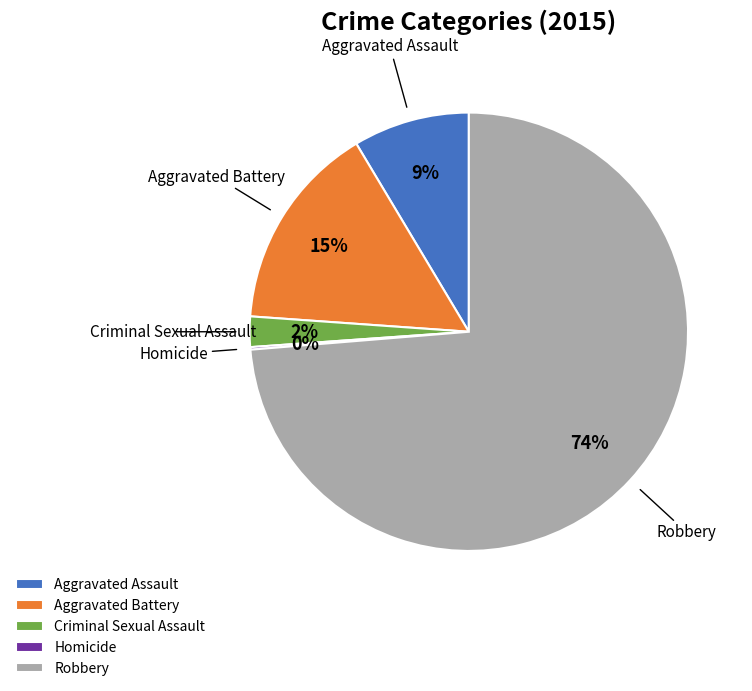

Which slice is the largest?

Robbery